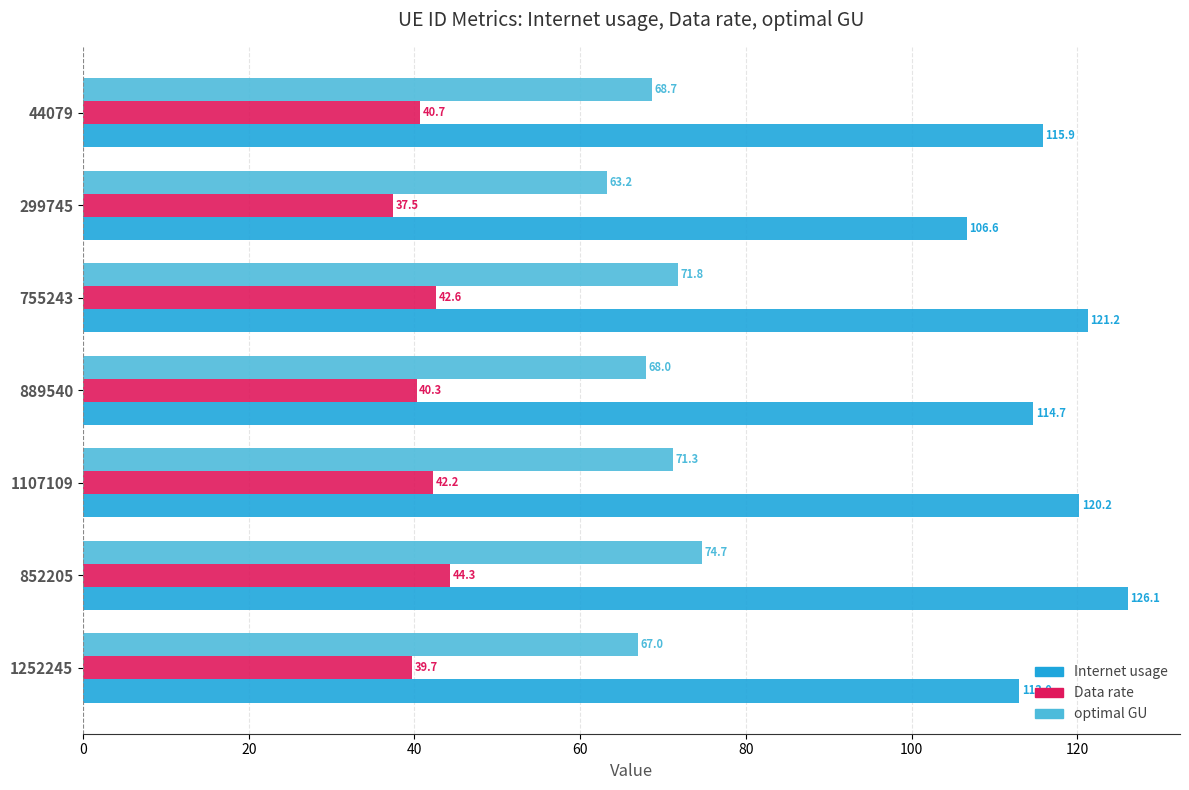

Which series has the largest range (max minus min)?

Internet usage